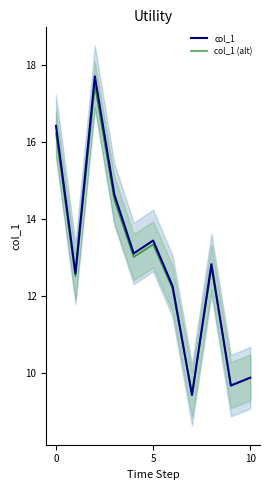

True or false: col_1 has a value of 23.0 at 5.

False